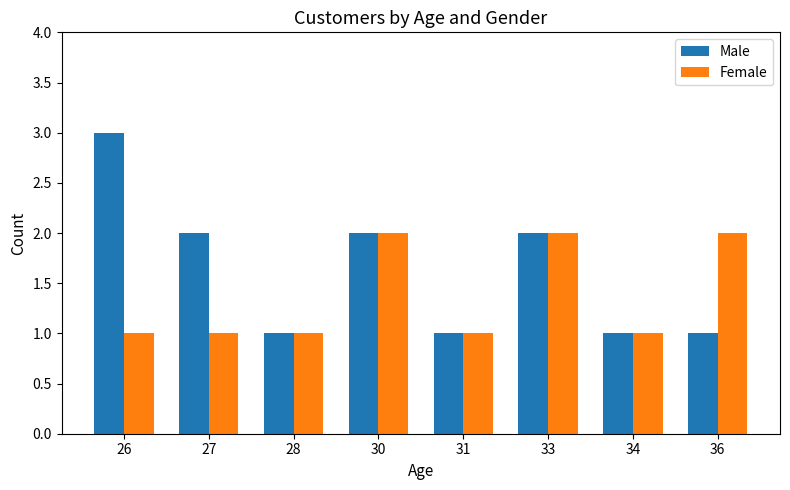

List the series in order of their peak value, lowest first.

Female, Male